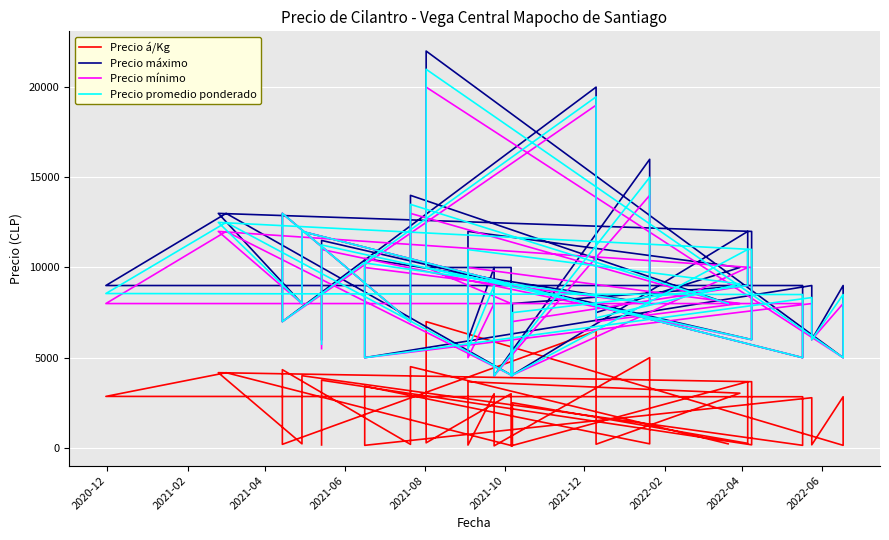

How many distinct data groups are displayed?

4